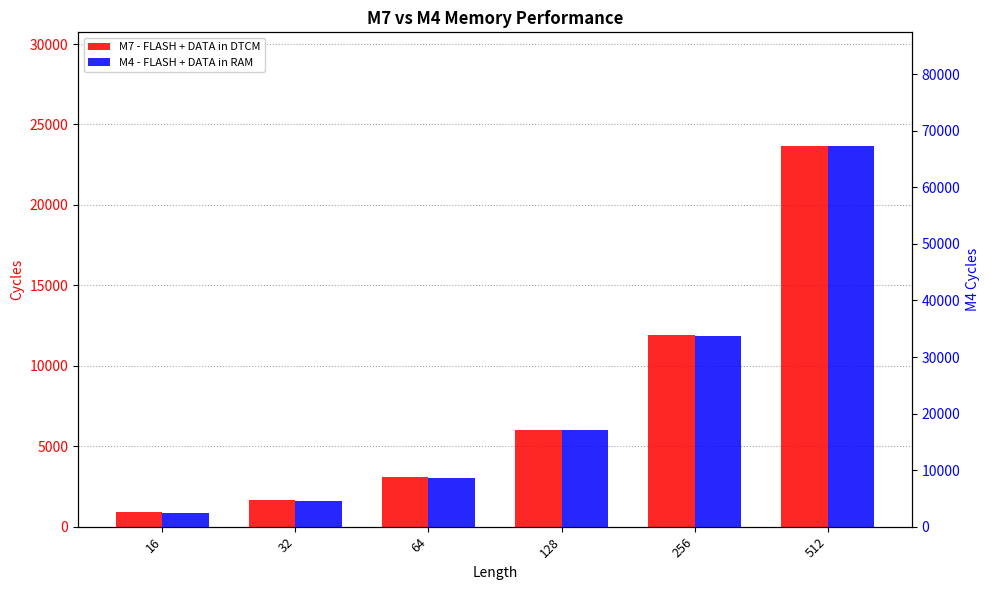

At how many categories does at least one series exceed 32862?

2